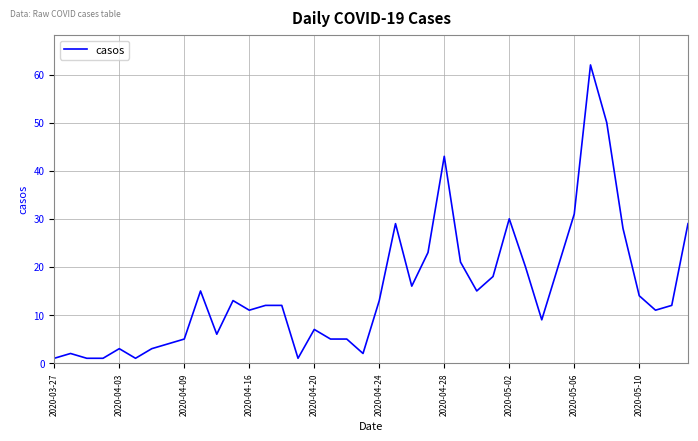

Does the chart have visible grid lines?

Yes